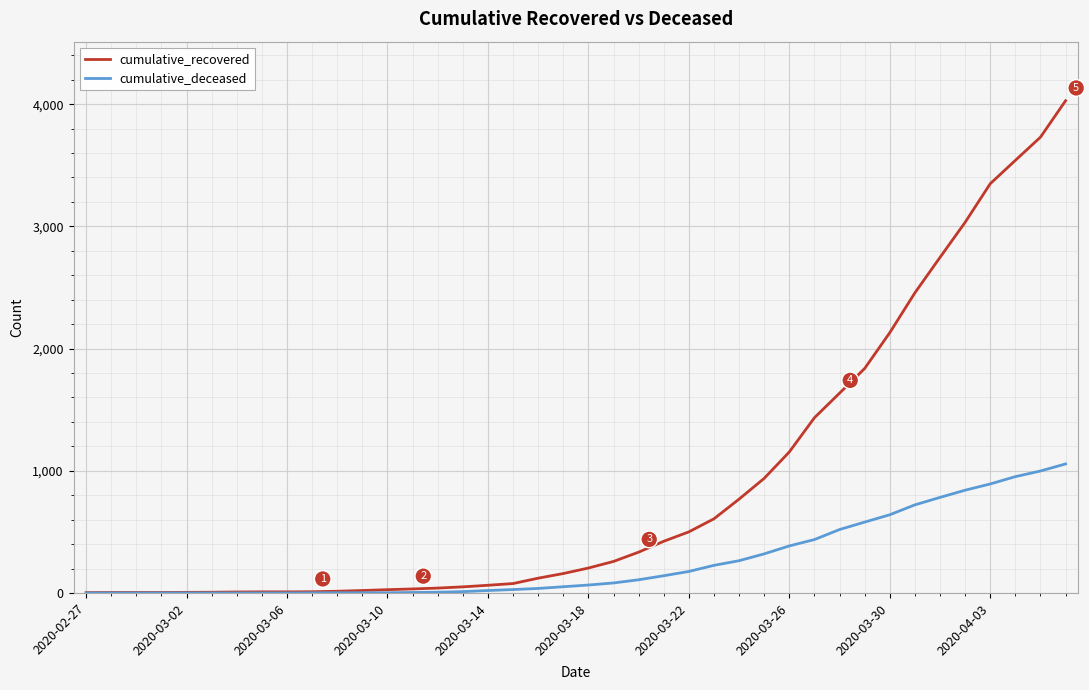

What is the difference between the second highest and second lowest values in the cumulative_deceased series?

998